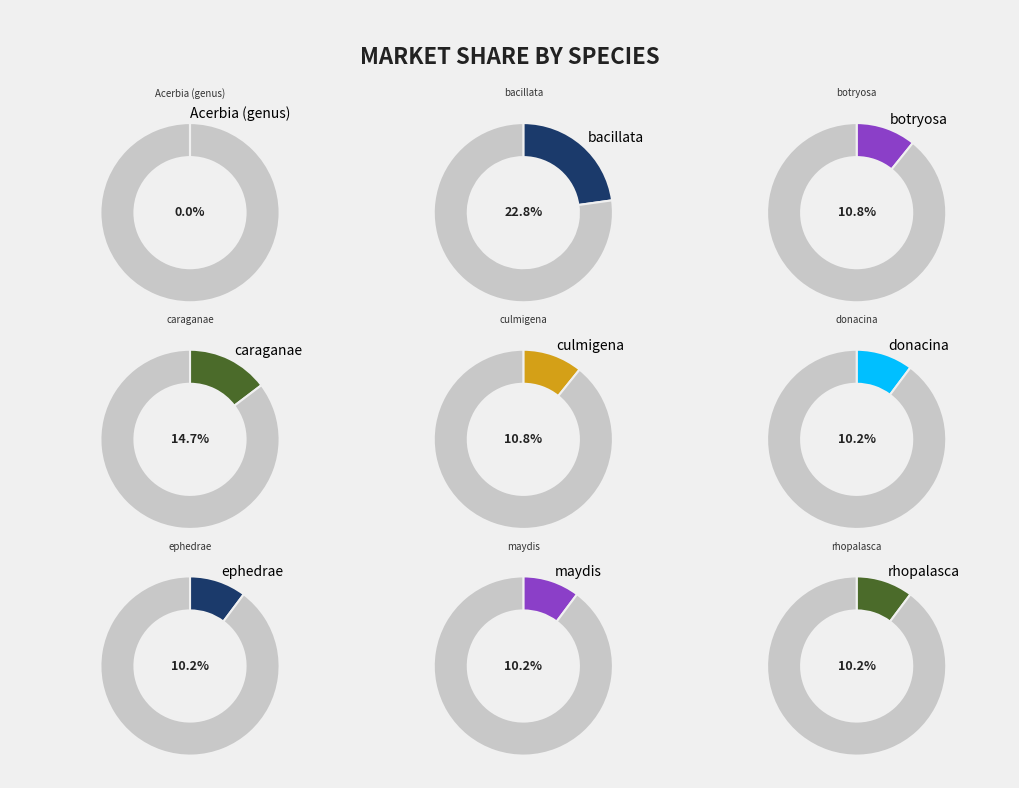

The maydis slice represents 10% of the pie. True or false?

True